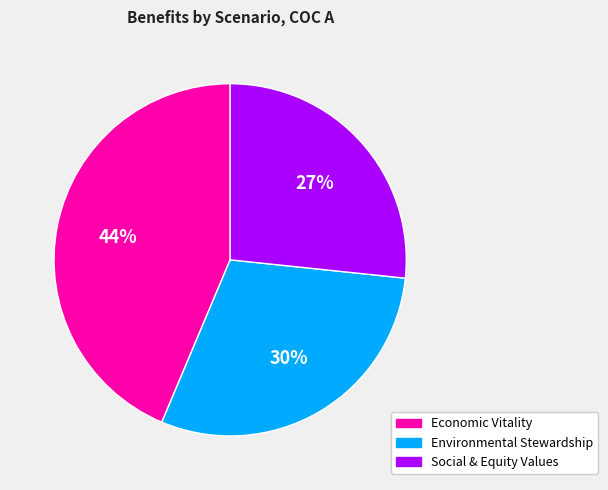

To the nearest percent, what portion does Economic Vitality represent?

44%